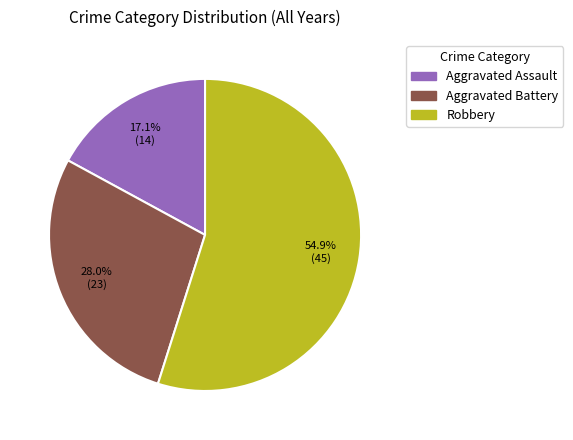

To the nearest percent, what is the difference between the Robbery and Aggravated Assault slice percentages?

38%